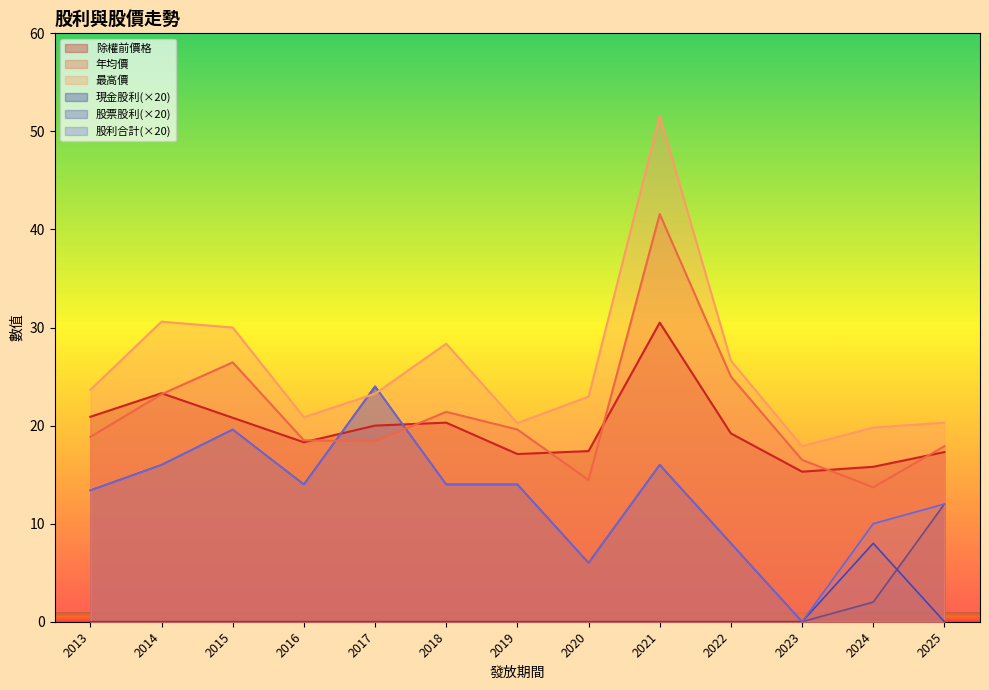

True or false: 年均價 and 最高價 cross at least once.

False